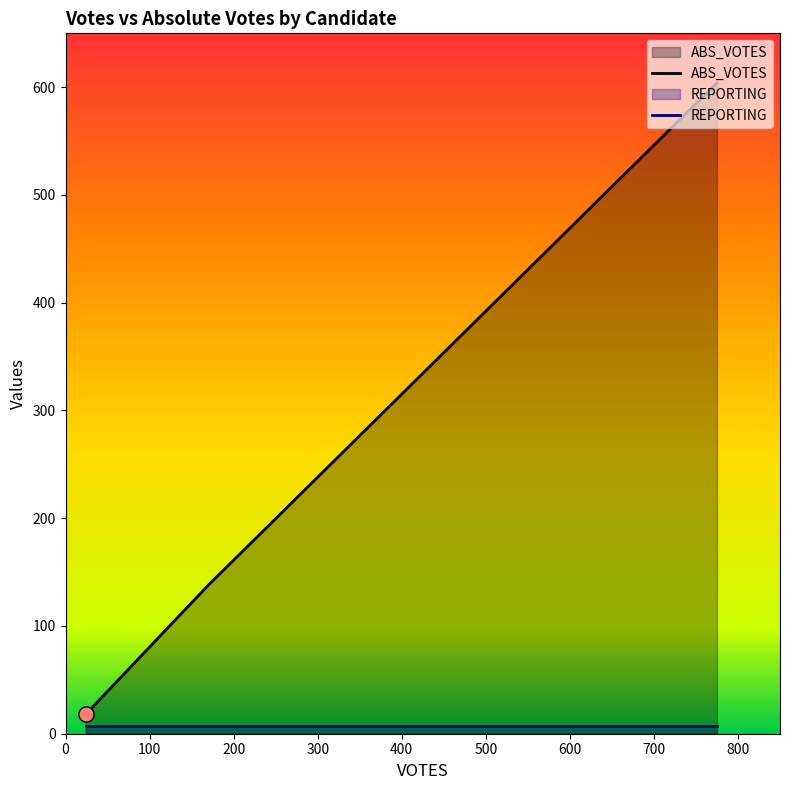

Which series reaches the maximum Y coordinate?

ABS_VOTES